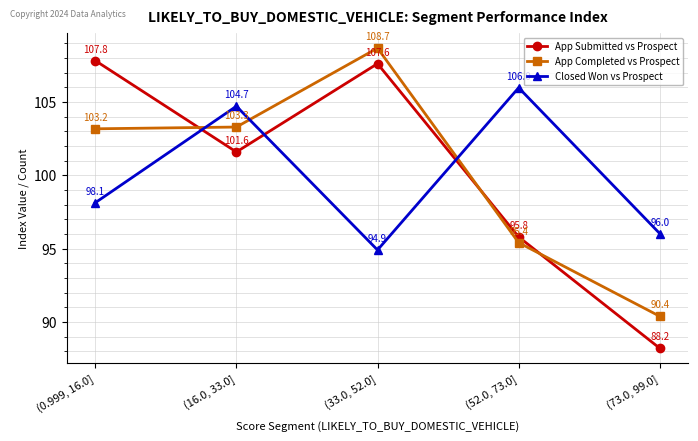

True or false: Closed Won vs Prospect and App Submitted vs Prospect intersect in this chart.

True